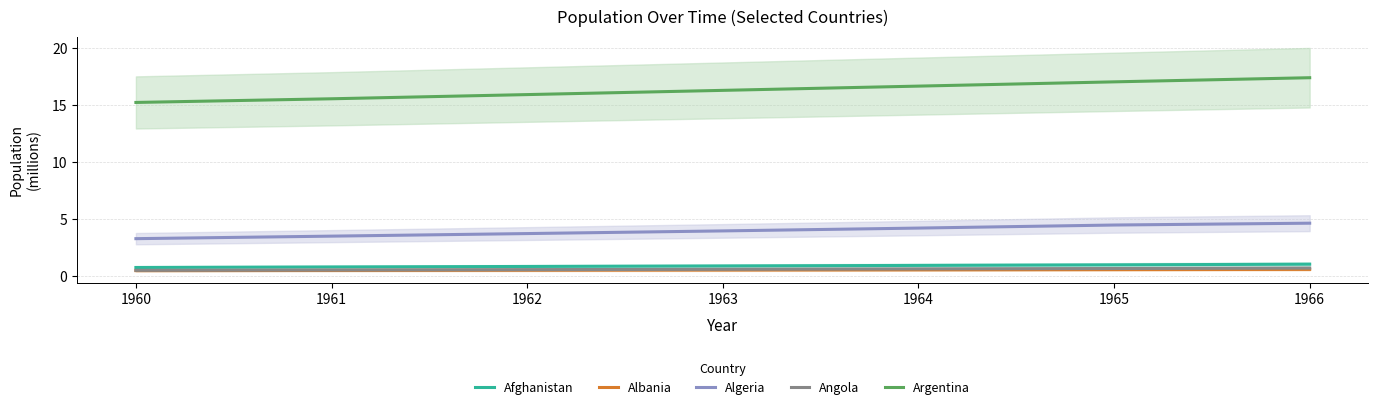

Is it true that Algeria equals 0.9 at 1961?

False